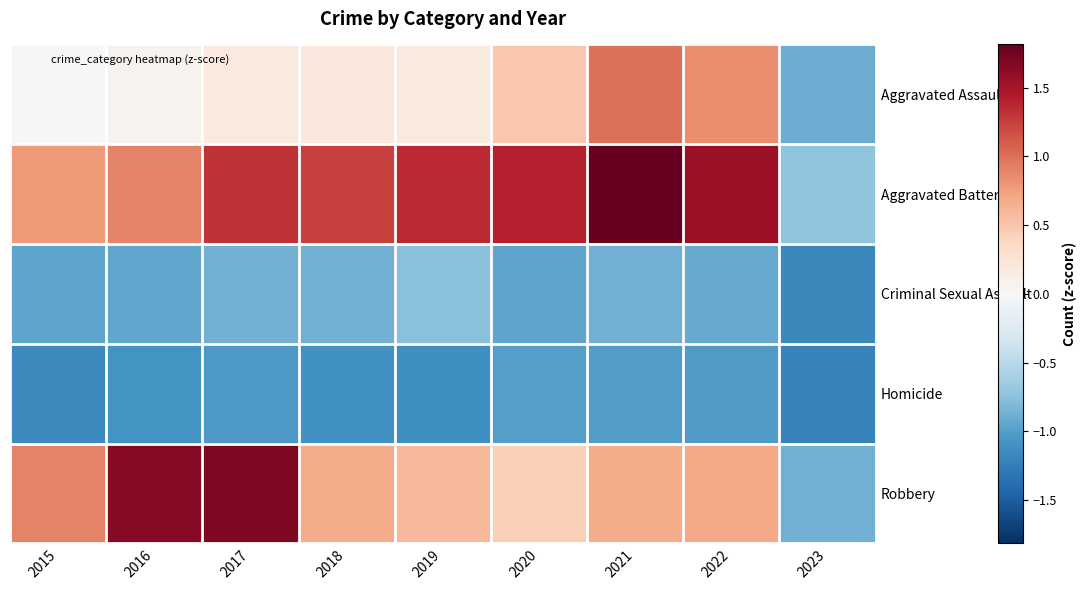

Rank the series by their maximum value, from highest to lowest.

Aggravated Battery, Robbery, Aggravated Assault, Criminal Sexual Assault, Homicide